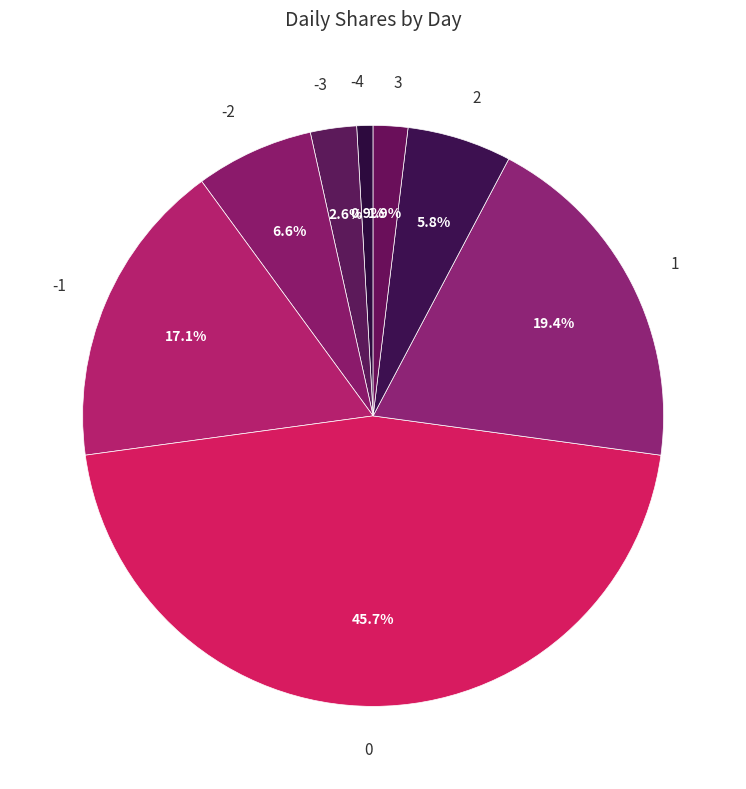

What is the smallest slice in the pie chart?

-4